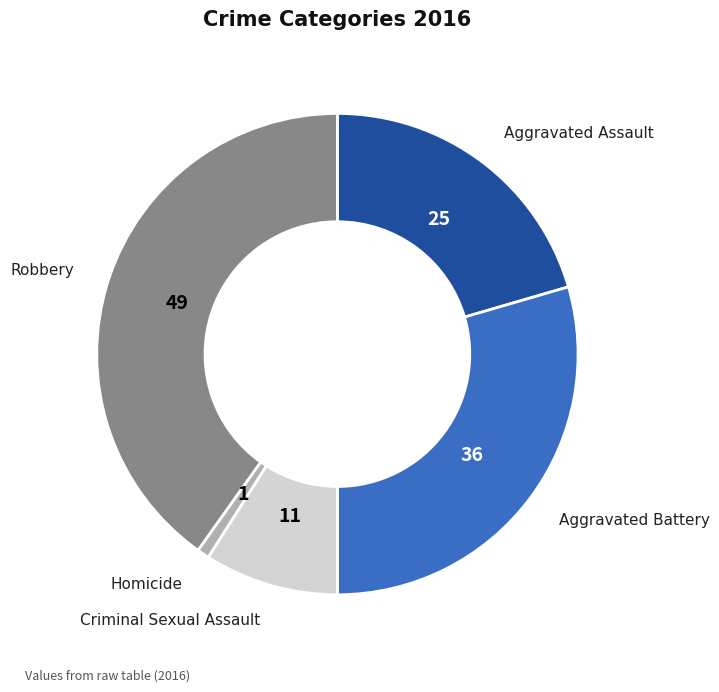

Does any single category account for the majority?

No